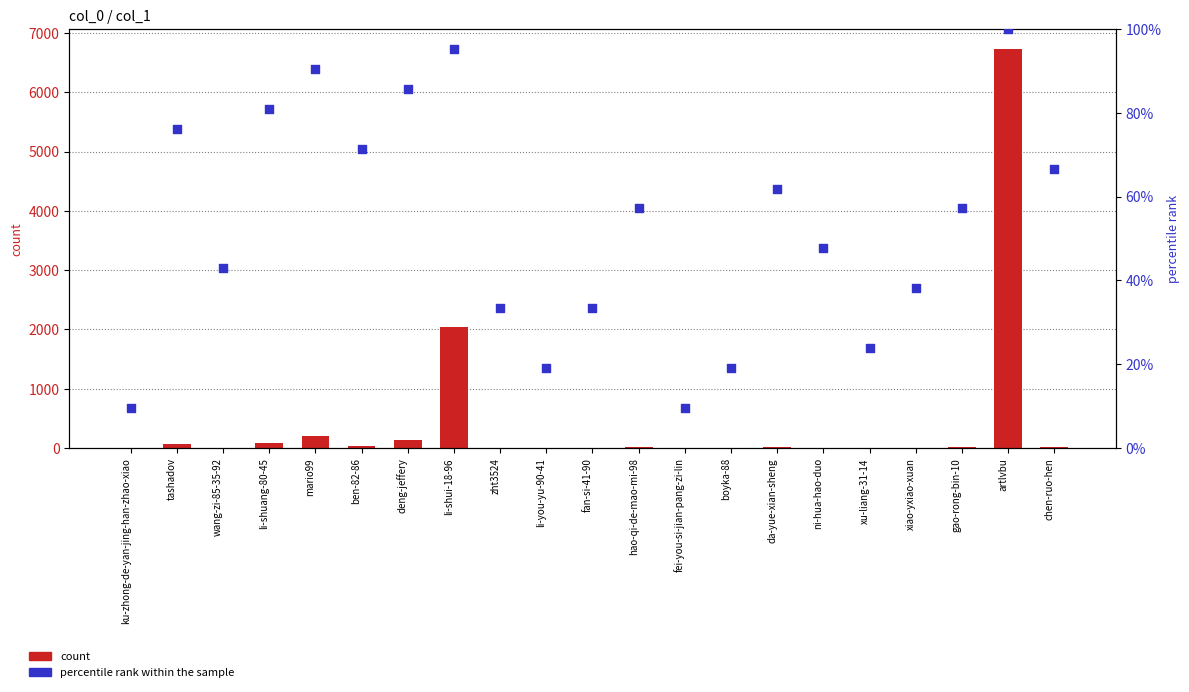

At which category is the sum across all series the highest?

artlvbu